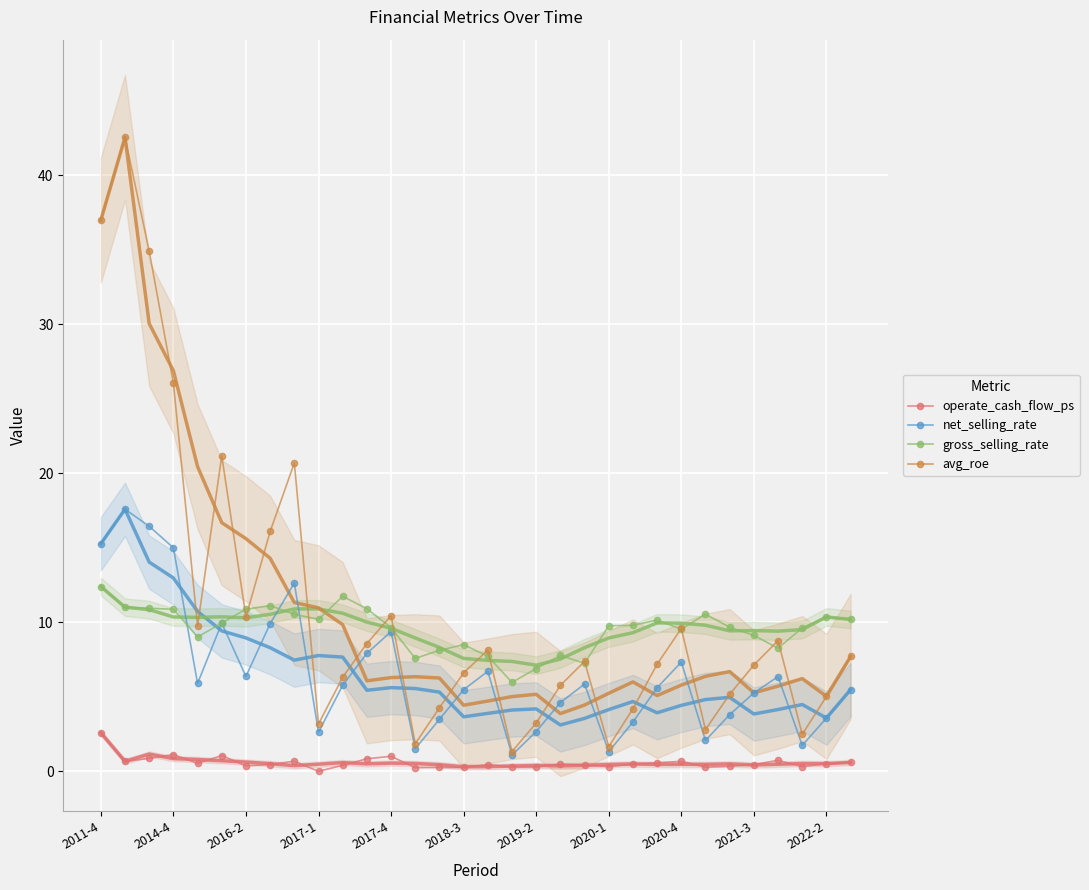

In net_selling_rate, how many points are lower than both neighbors (excluding endpoints)?

8